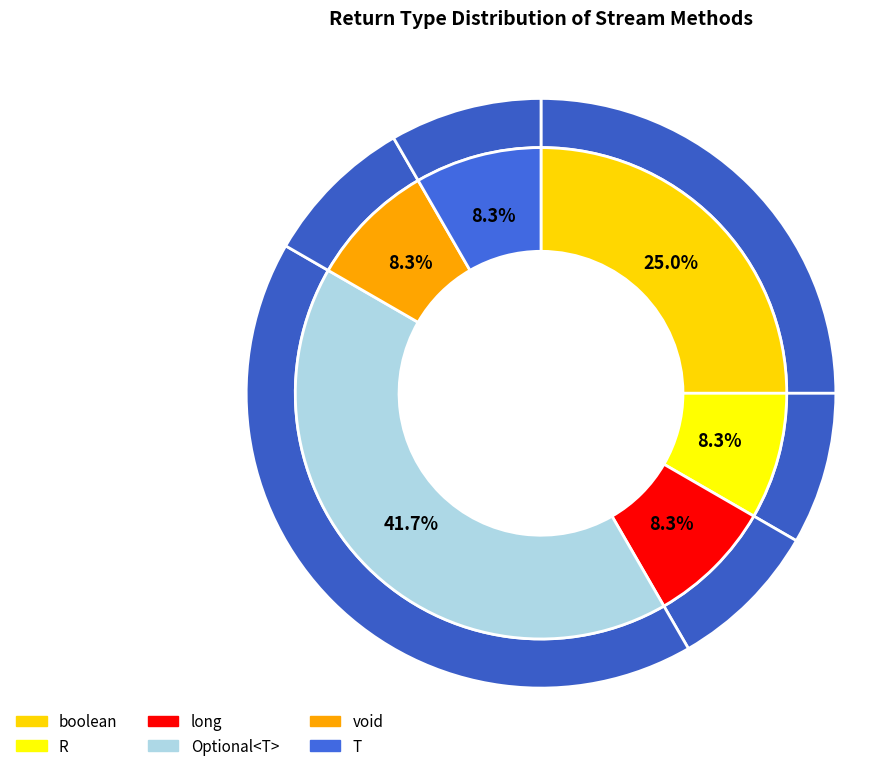

Is it true that R is 2% of the pie?

False